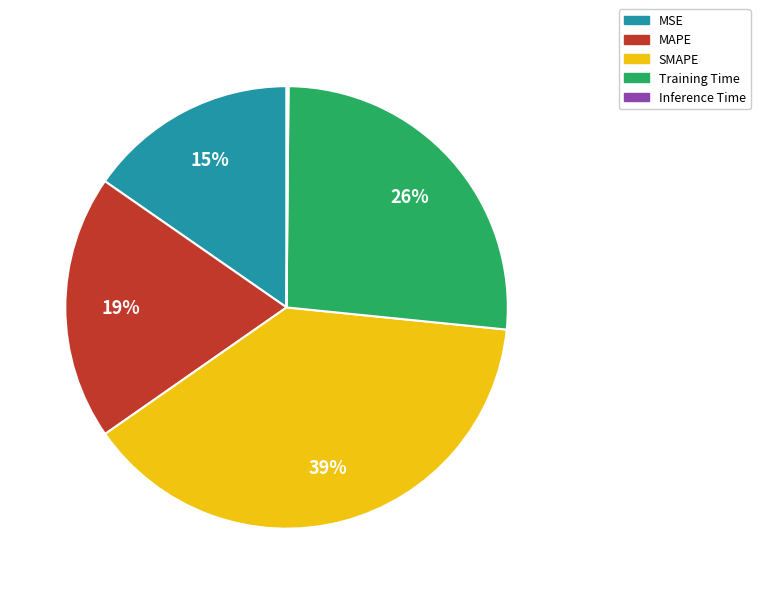

To the nearest percent, what portion does Training Time represent?

26%